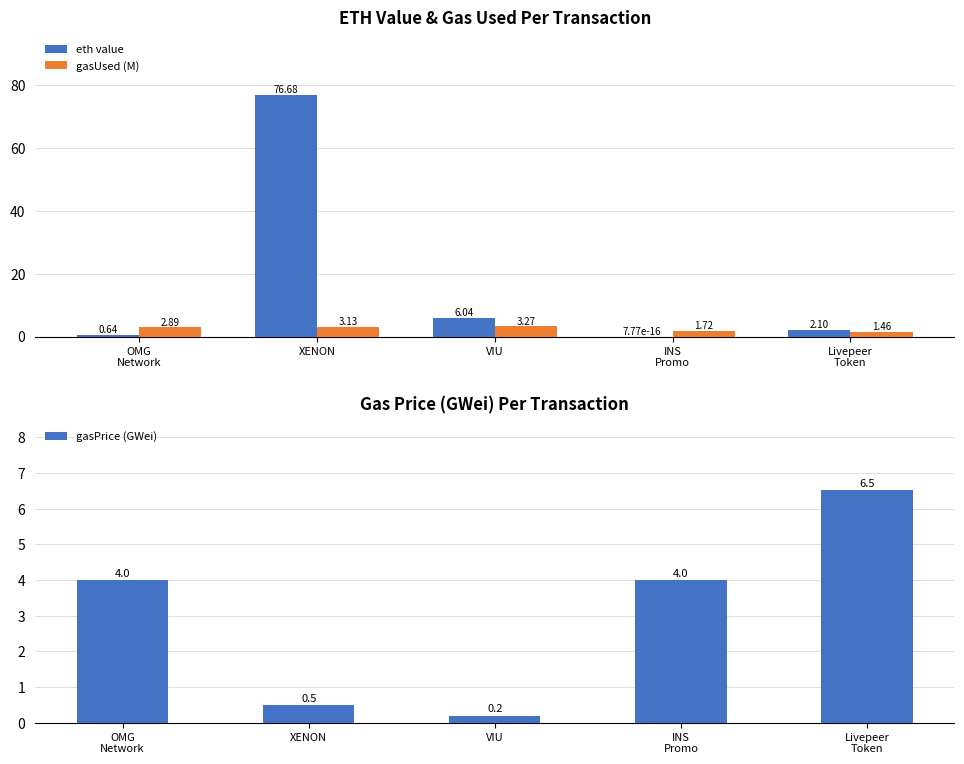

List the series in order of their peak value, lowest first.

gasUsed (M), gasPrice (GWei), eth value